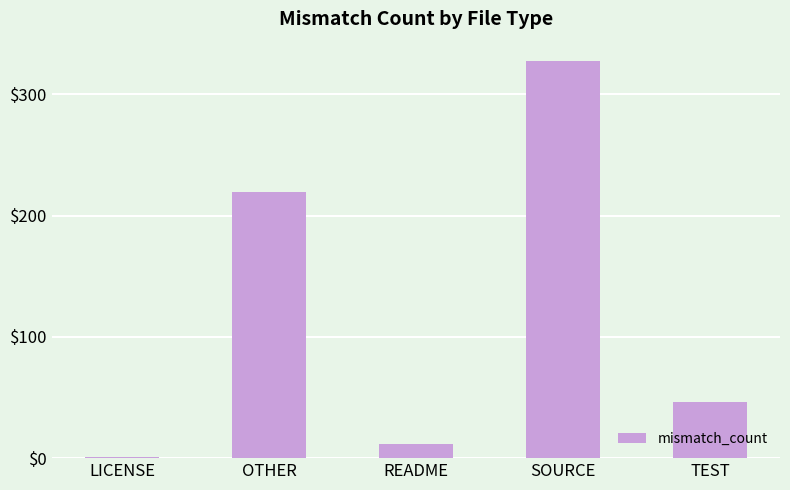

What is the ratio of the value at LICENSE to the value at README?

0.1